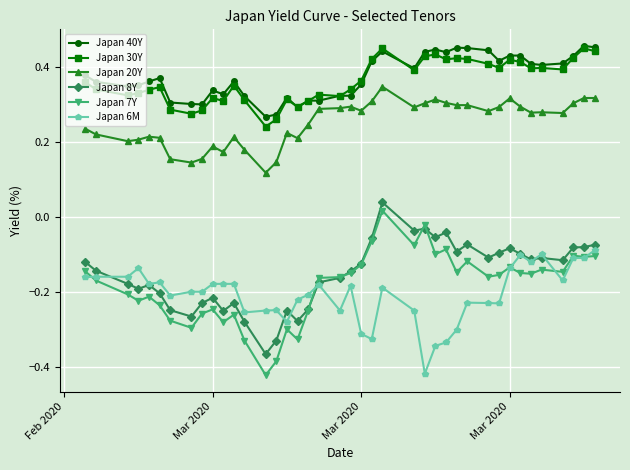

At how many categories does at least one series exceed 0?

40